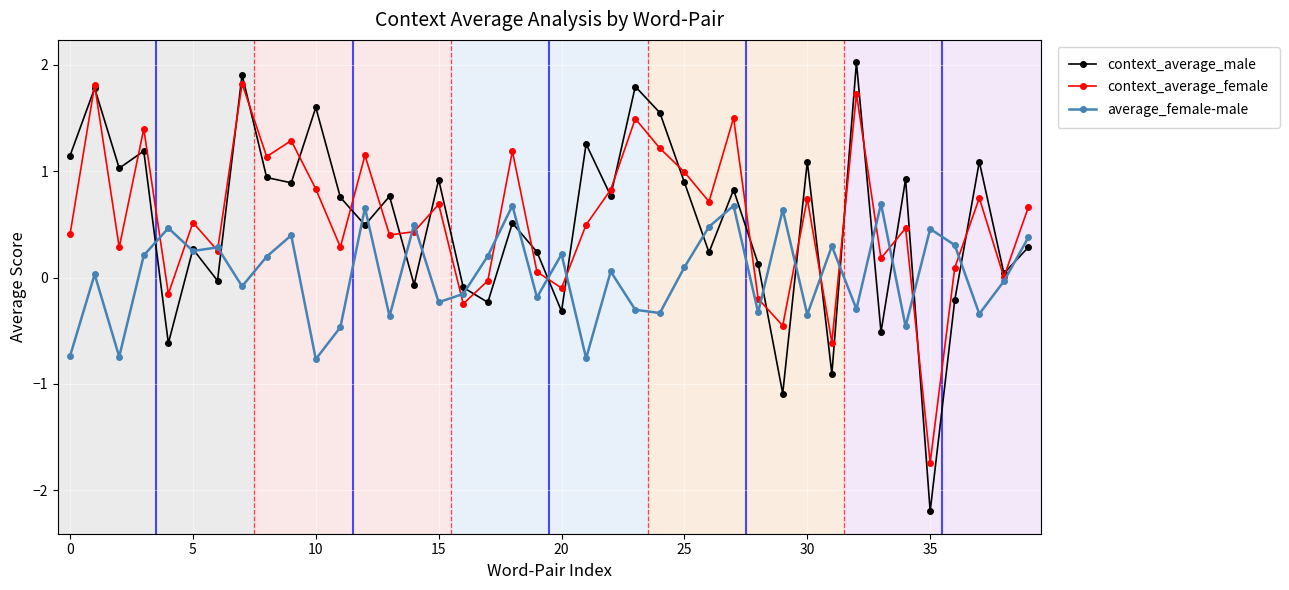

What is the value of the average_female-male point at the 3rd from the left?

-0.7